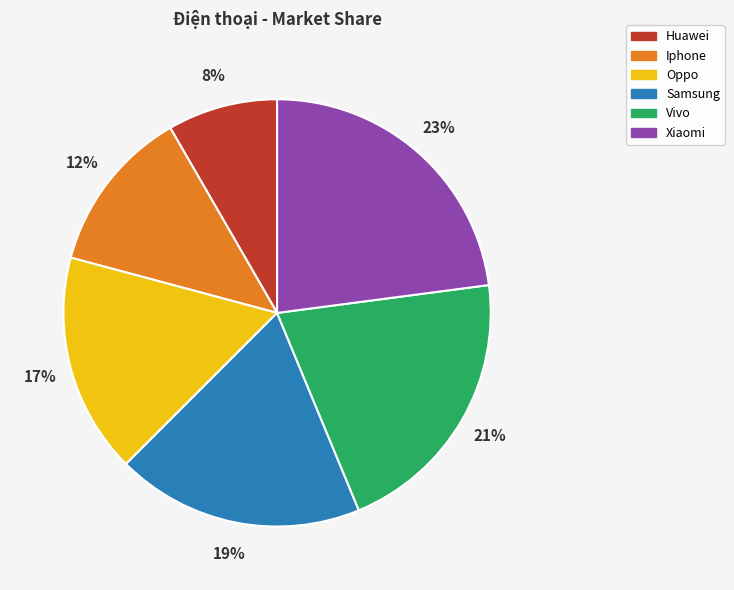

To the nearest percent, what is the average slice percentage?

17%